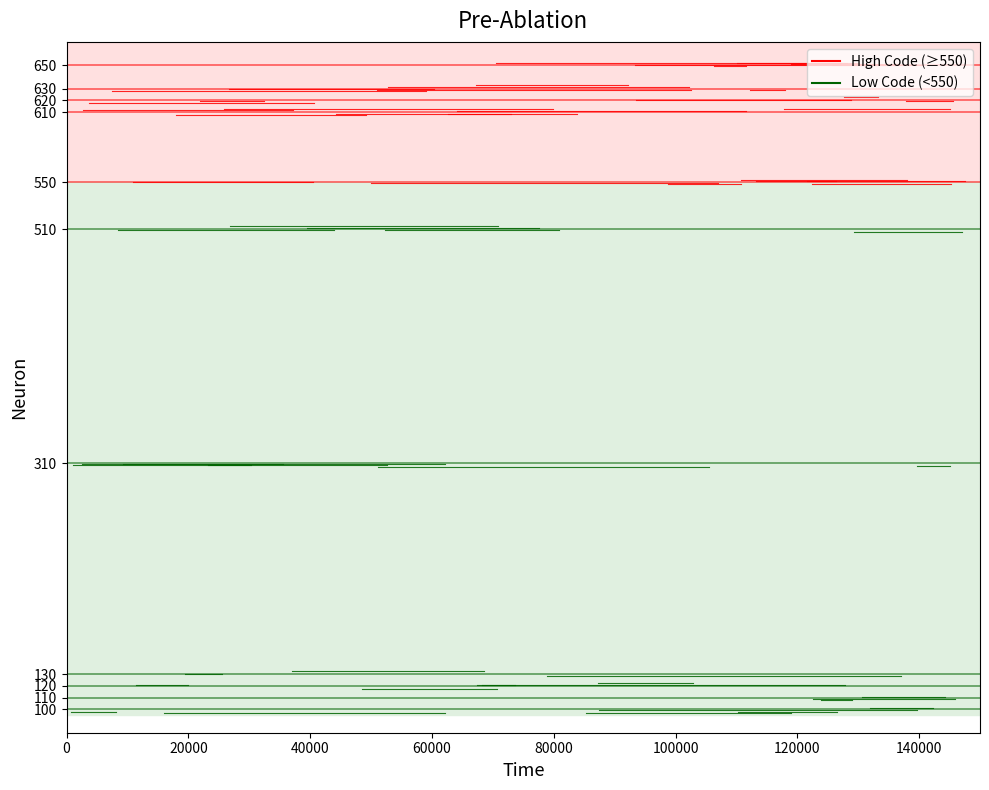

True or false: the data has more than 1 interior local peaks.

False